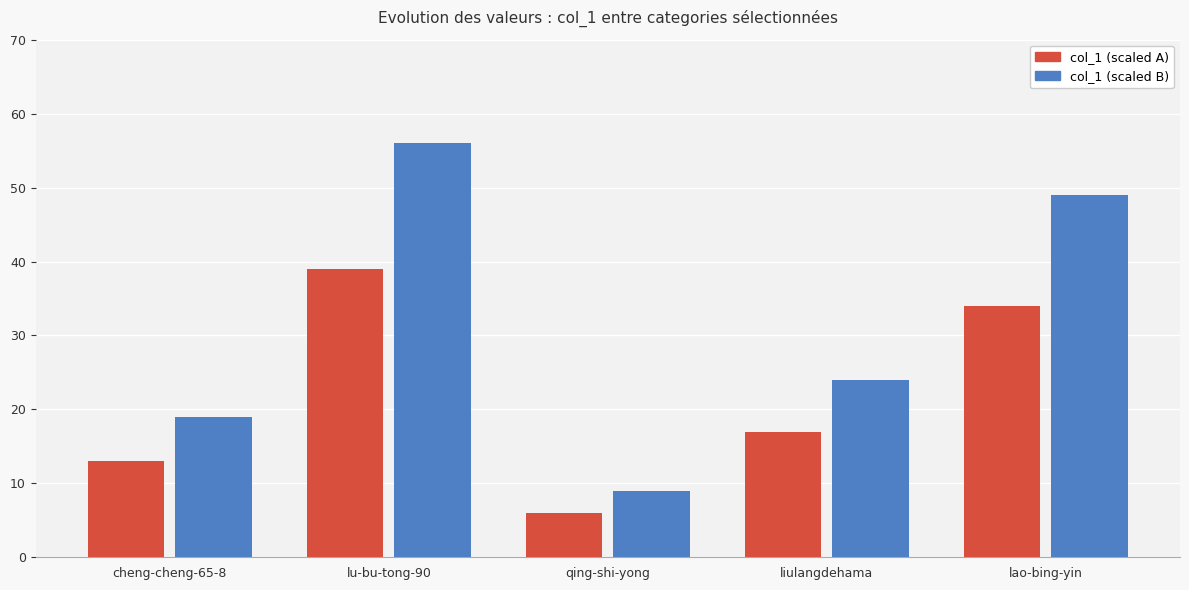

True or false: col_1 (scaled B) has a value of 19 at cheng-cheng-65-8.

True